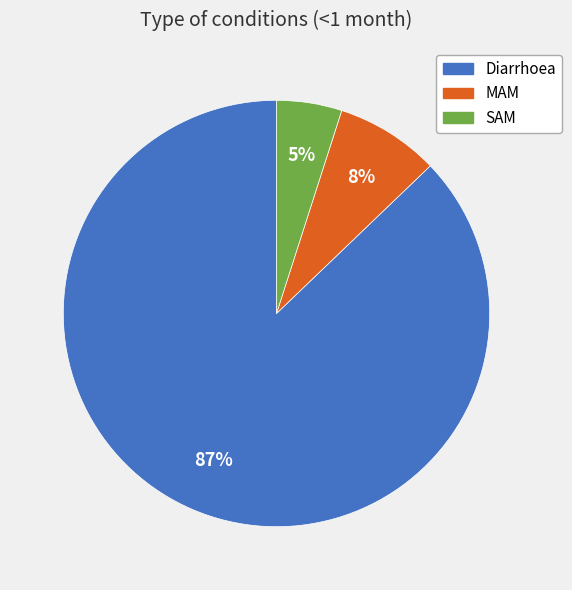

The Diarrhoea slice represents 87% of the pie. True or false?

True